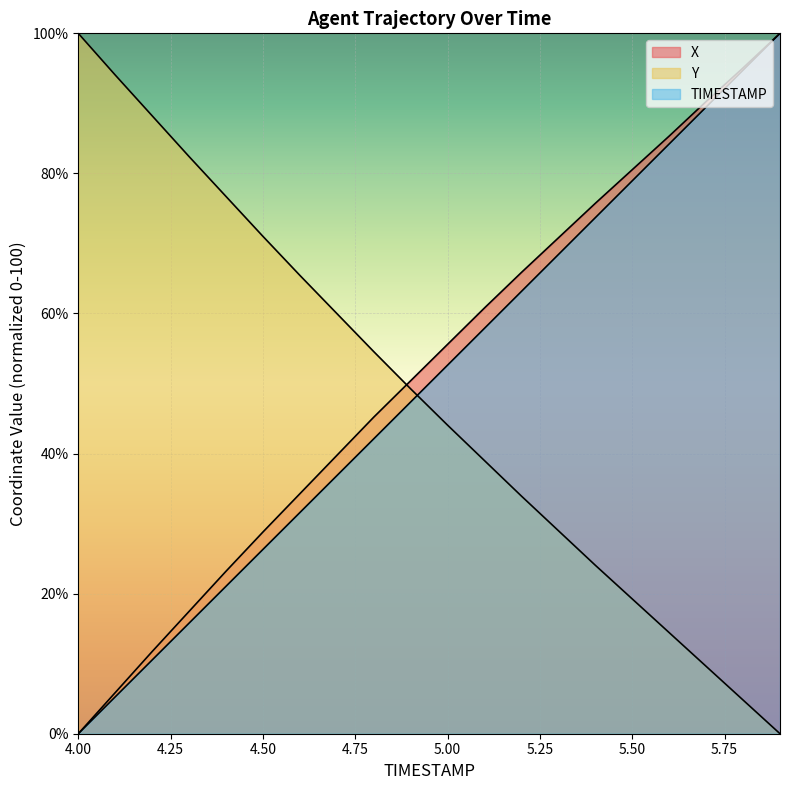

Rank the categories by Y value from highest to lowest.

4.0, 4.1, 4.2, 4.3, 4.4, 4.5, 4.6, 4.7, 4.8, 4.9, 5.0, 5.1, 5.2, 5.3, 5.4, 5.5, 5.6, 5.7, 5.8, 5.9